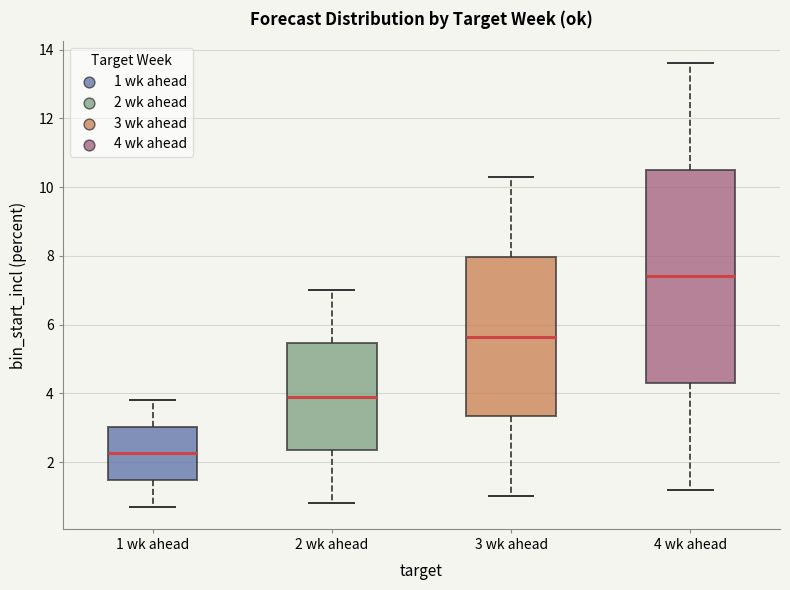

Comparing the boxes themselves (not the whiskers), which one is the tallest?

4 wk ahead